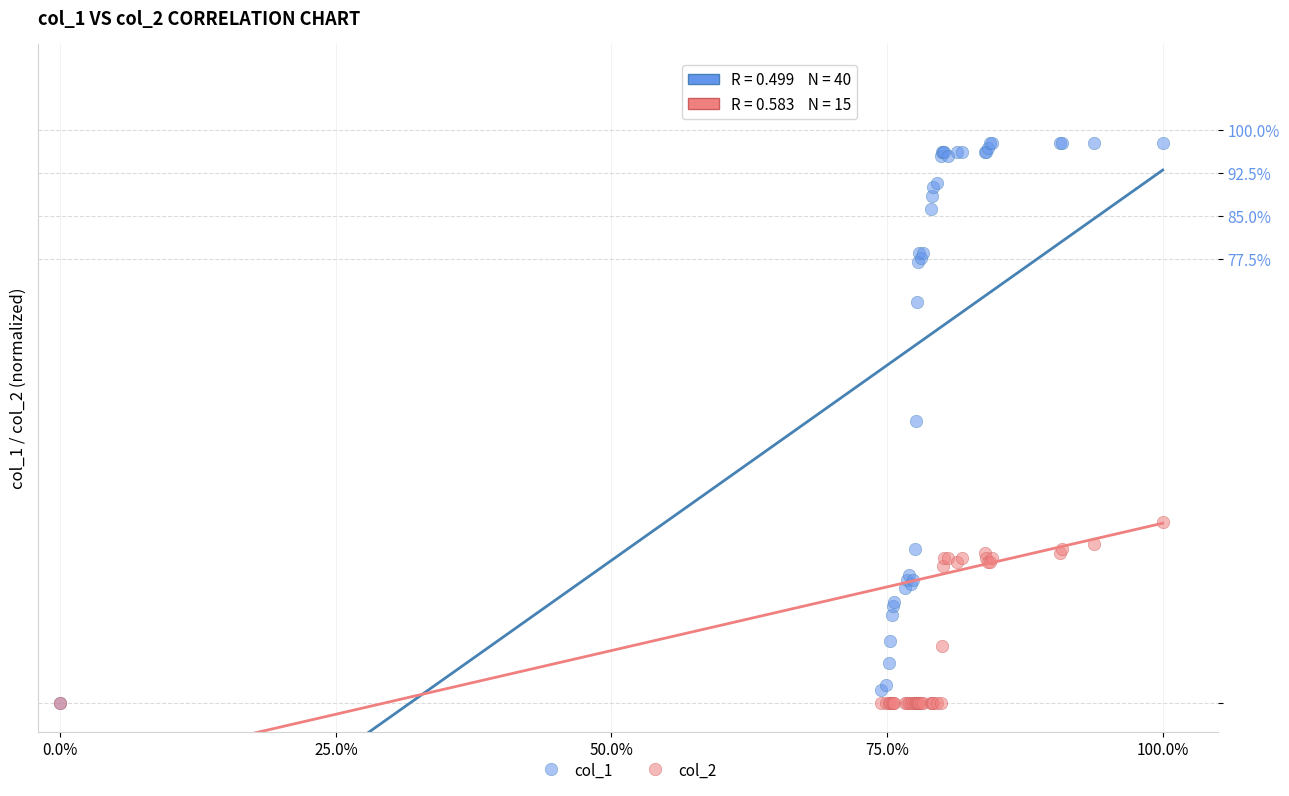

Which series has the largest Y range (max minus min)?

col_1